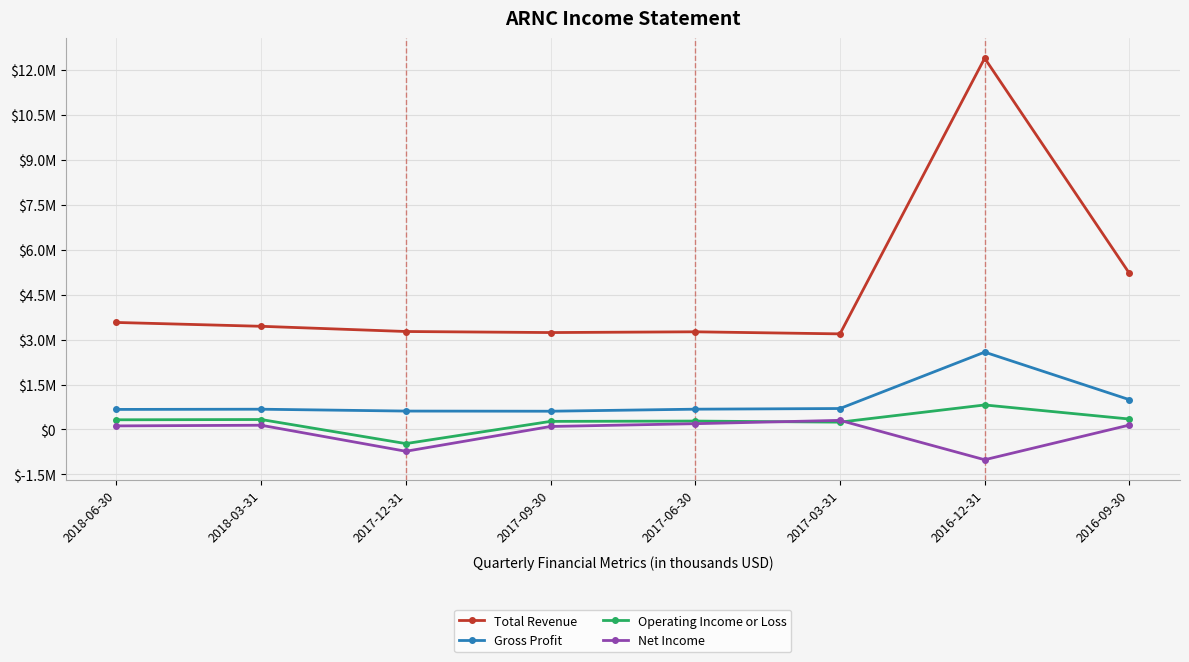

At how many categories does at least one series exceed 7947457?

1